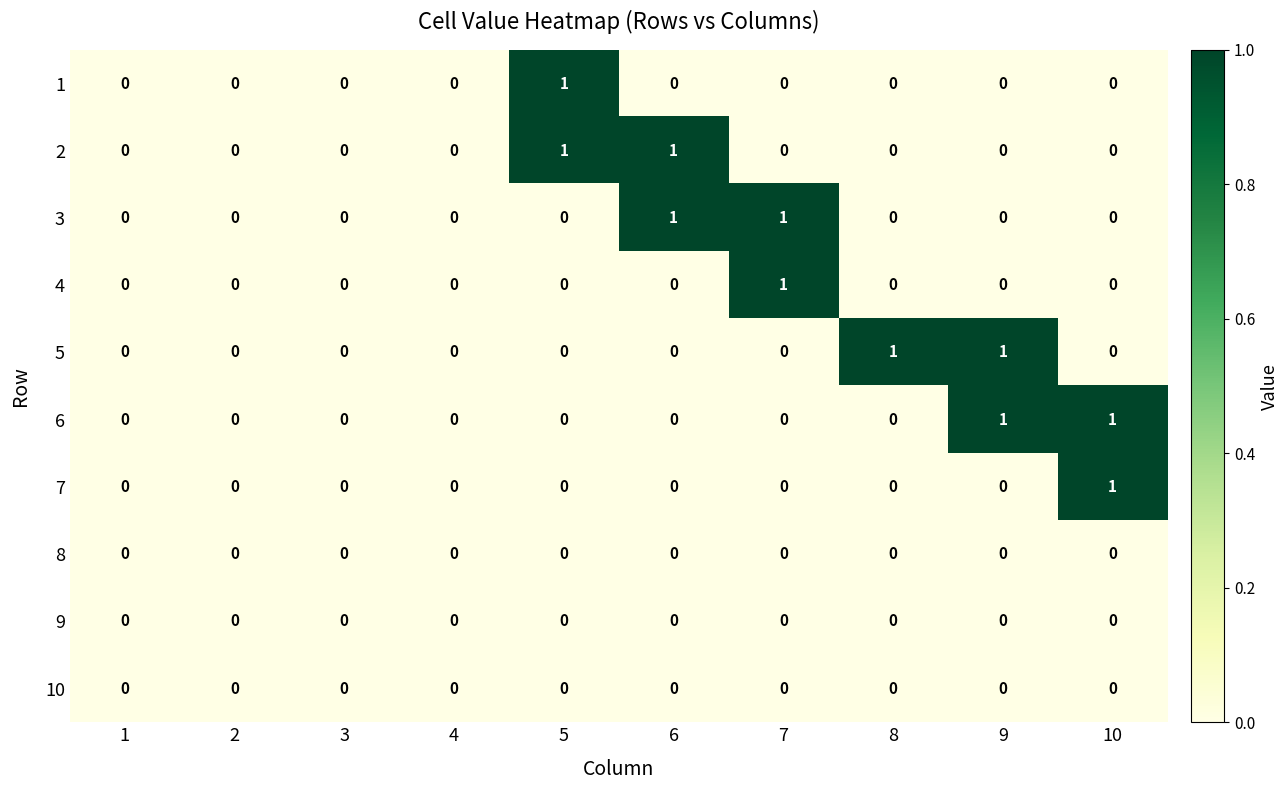

The 2 series shows 1 at 7. True or false?

False